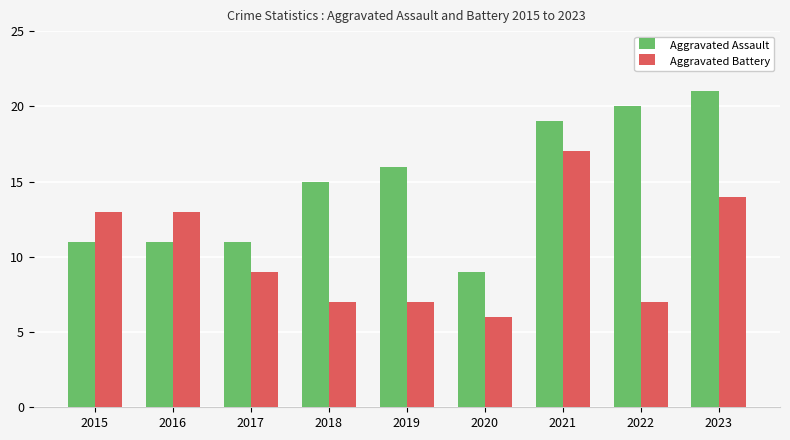

List the series in order of their overall mean, lowest first.

Aggravated Battery, Aggravated Assault